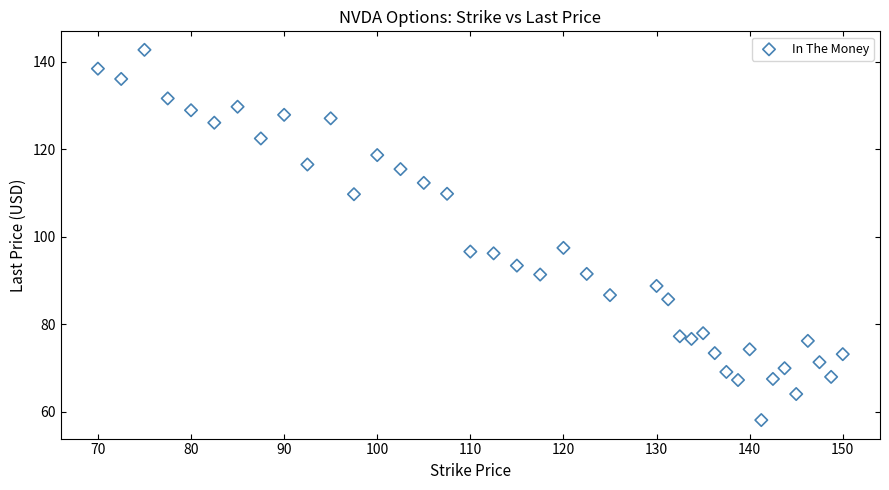

What is the range of Y values (max minus min)?

84.6